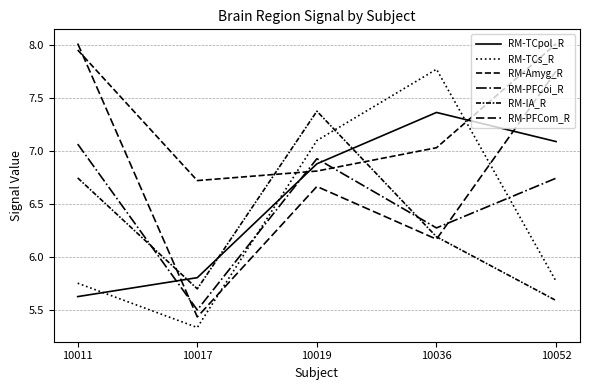

Is this an area chart (filled region under the line)?

No